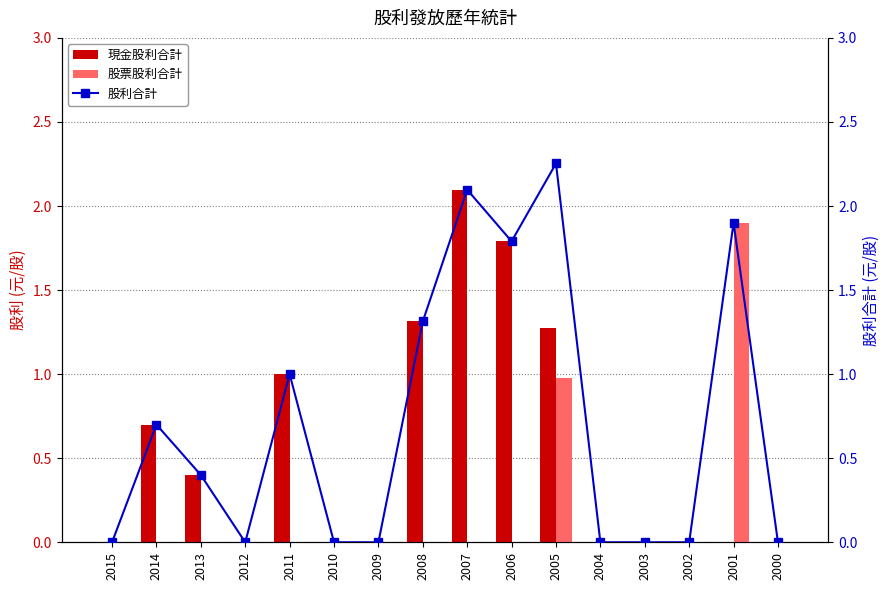

What is the sum of the 現金股利合計 values at 2006 and 2004?

1.8